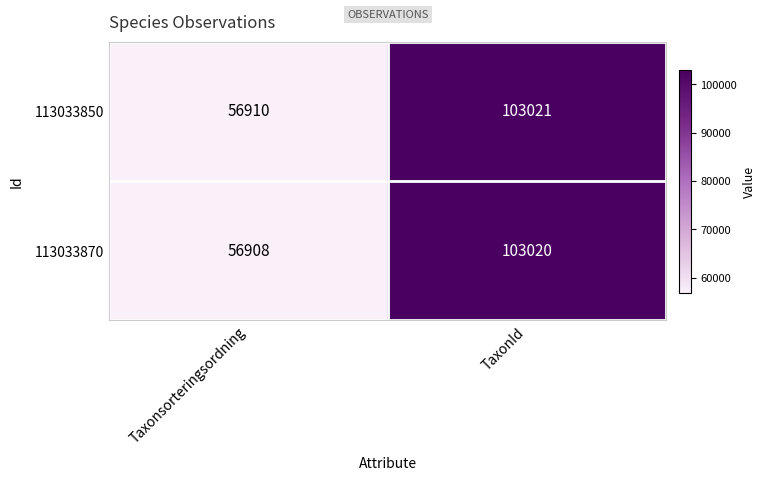

Which category has the highest value across all series?

TaxonId